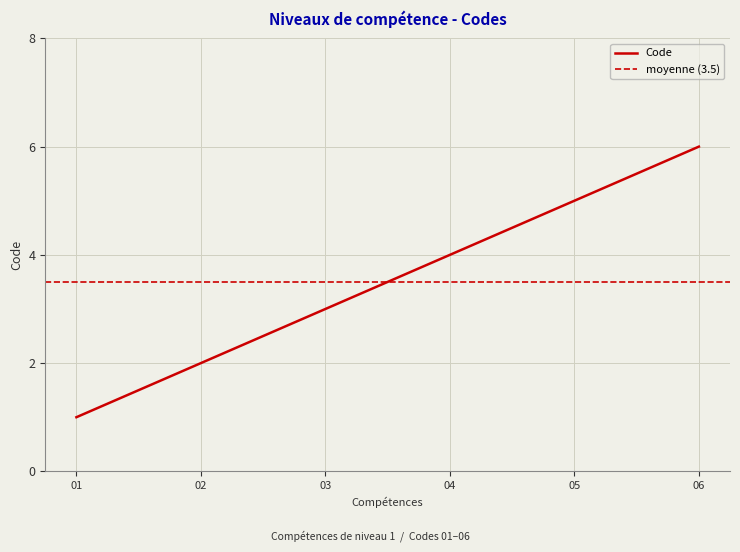

Is it true that Code equals 3 at 03?

True